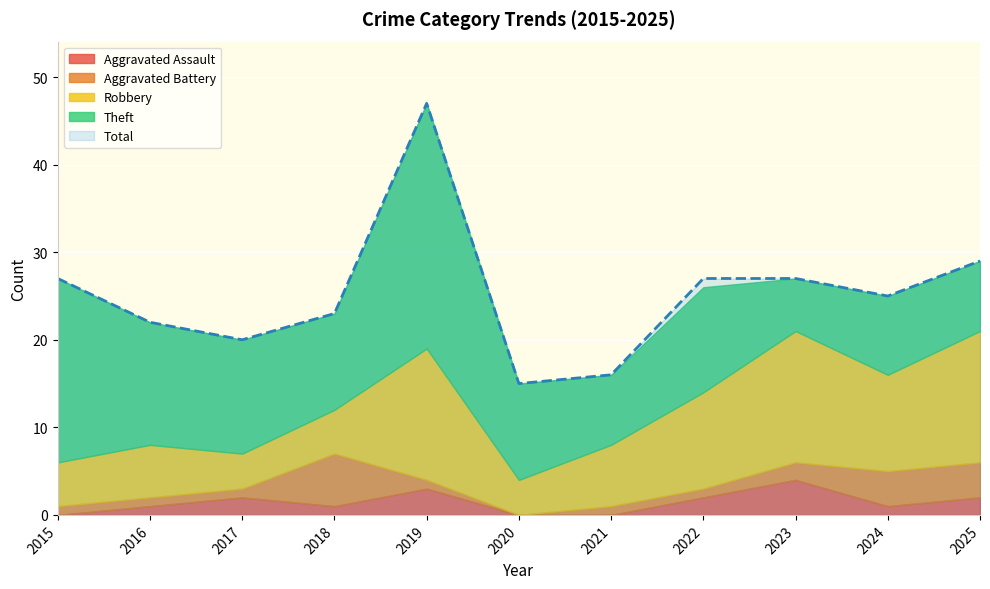

Reading right to left, list all the values displayed in this chart.

Aggravated Assault: 2	1	4	2	0	0	3	1	2	1	0
Aggravated Battery: 4	4	2	1	1	0	1	6	1	1	1
Robbery: 15	11	15	11	7	4	15	5	4	6	5
Theft: 8	9	6	12	8	11	28	11	13	14	21
Total: 29	25	27	27	16	15	47	23	20	22	27